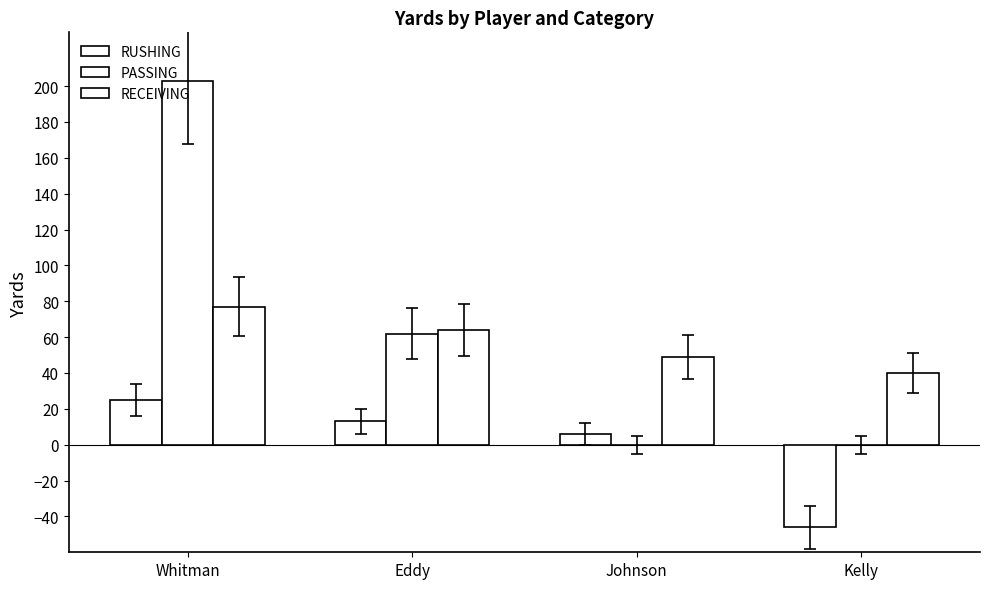

At how many categories does at least one series exceed 156?

1